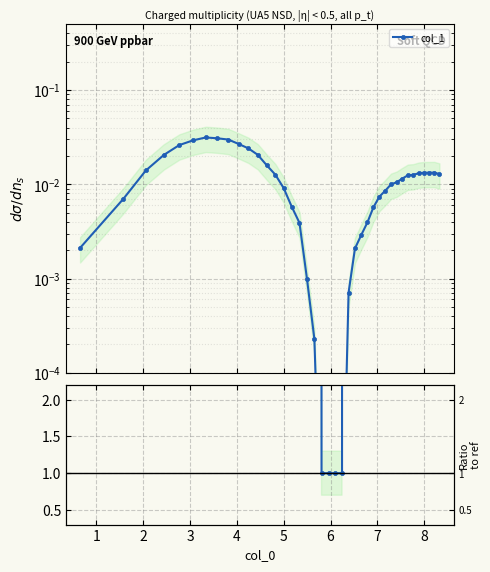

How many interior local peaks (higher than both neighbors) does the data have?

2